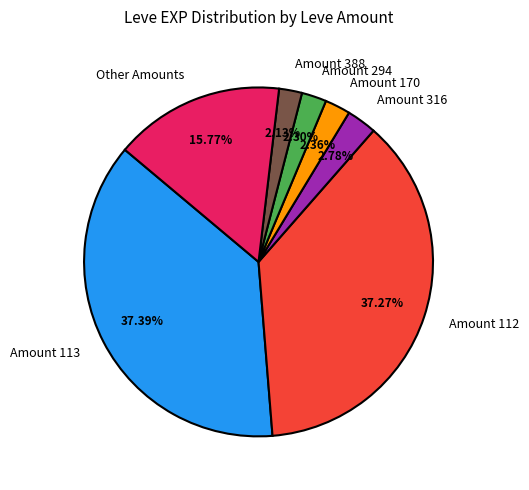

Is the sum of Amount 113 and Other Amounts greater than half?

Yes